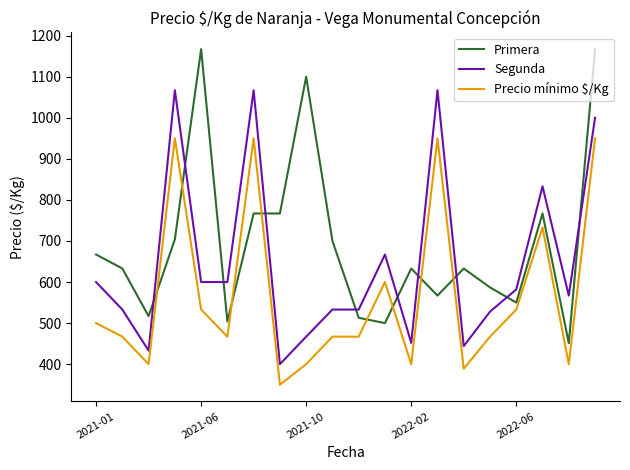

True or false: Primera and Segunda intersect in this chart.

True